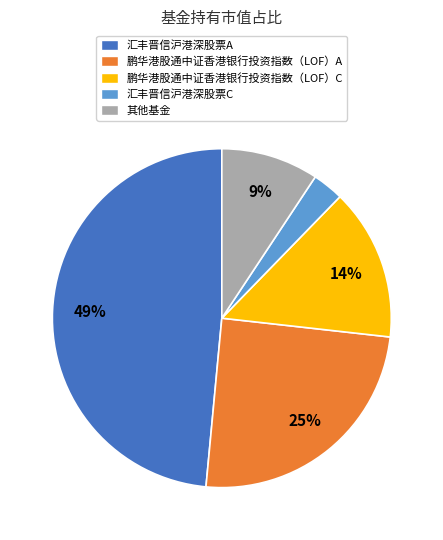

Is there any slice that represents more than half of the pie?

No